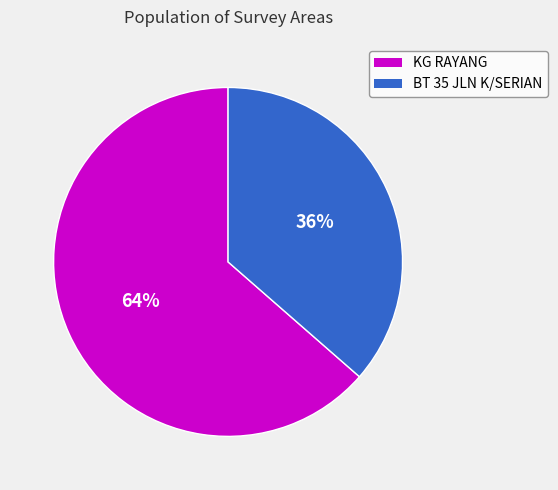

Which category has the biggest portion of the pie?

KG RAYANG